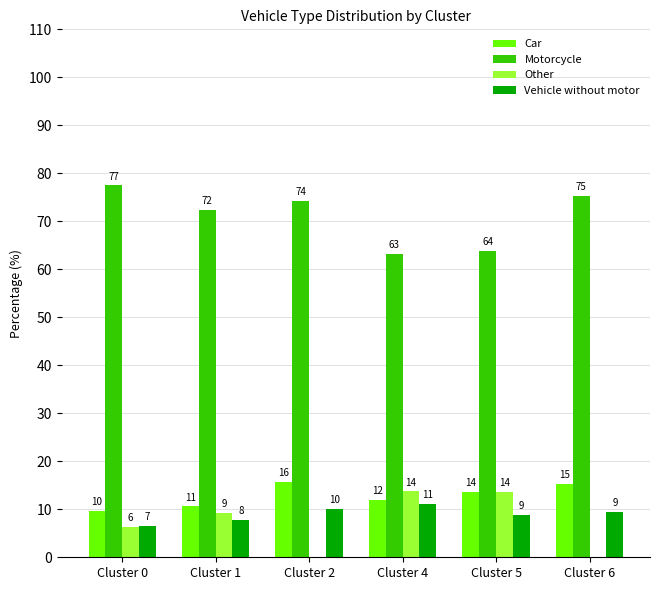

At which category is the sum across all series the highest?

Cluster 2